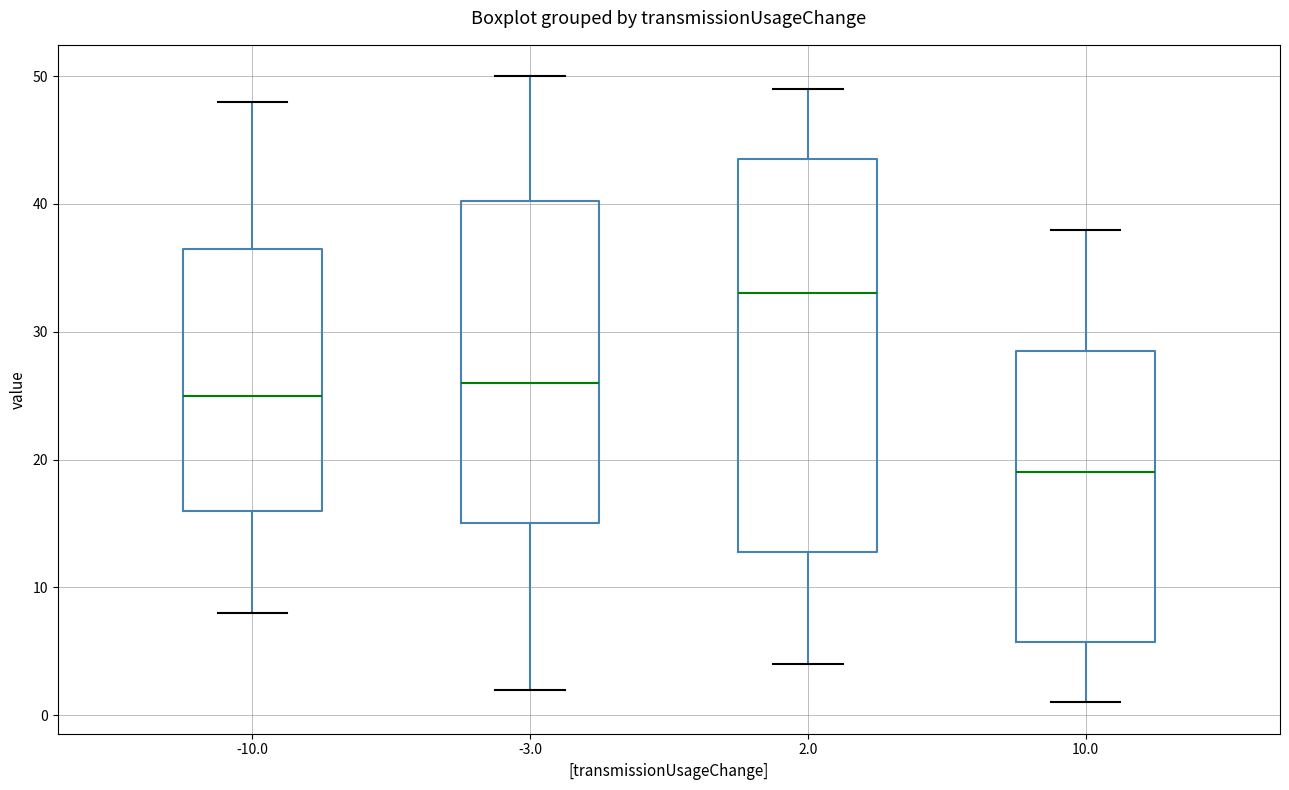

Which box has the lowest median line?

10.0